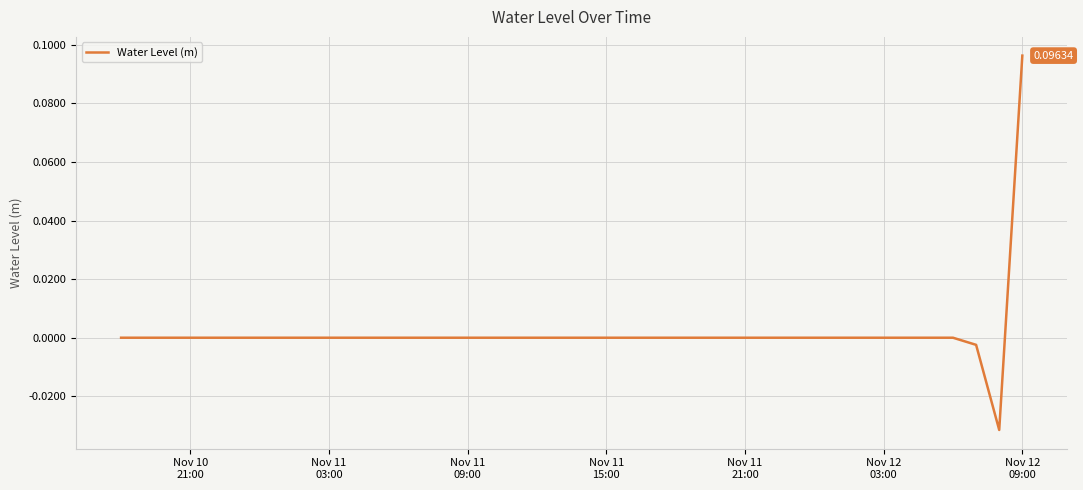

How many lines are shown in the chart?

1